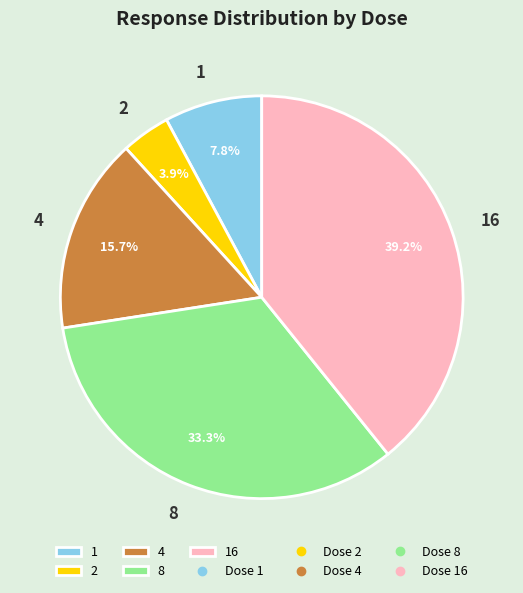

How many segments does this pie chart have?

5